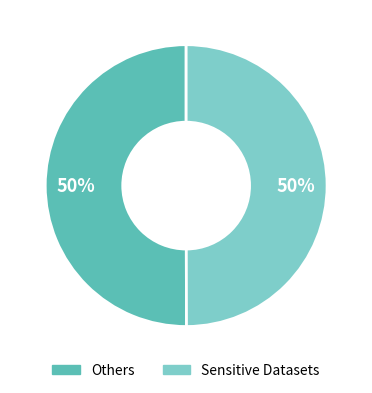

To the nearest percent, what is the combined percentage of Others and Sensitive Datasets?

100%